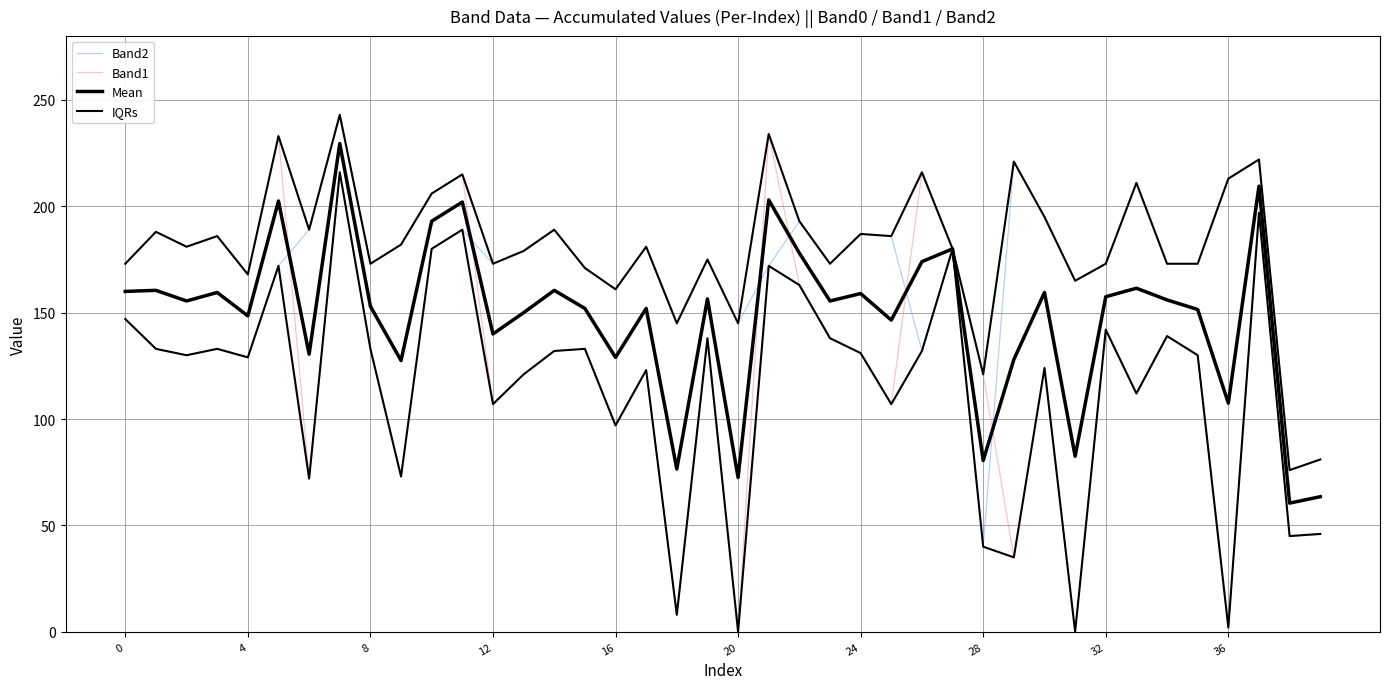

At which label does Band0 reach its minimum?

36